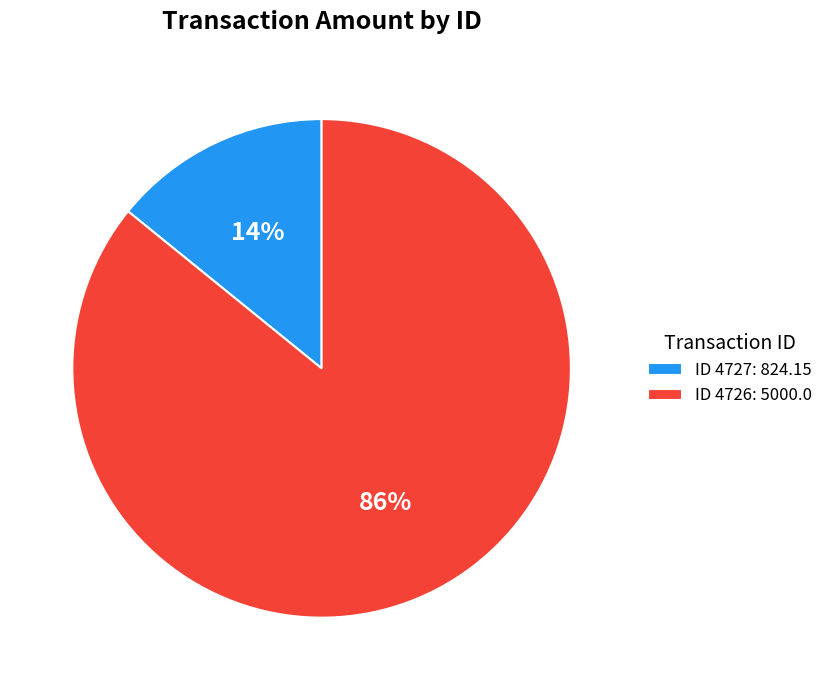

Between ID 4727: 824.15 and ID 4726: 5000.0, which is larger?

ID 4726: 5000.0